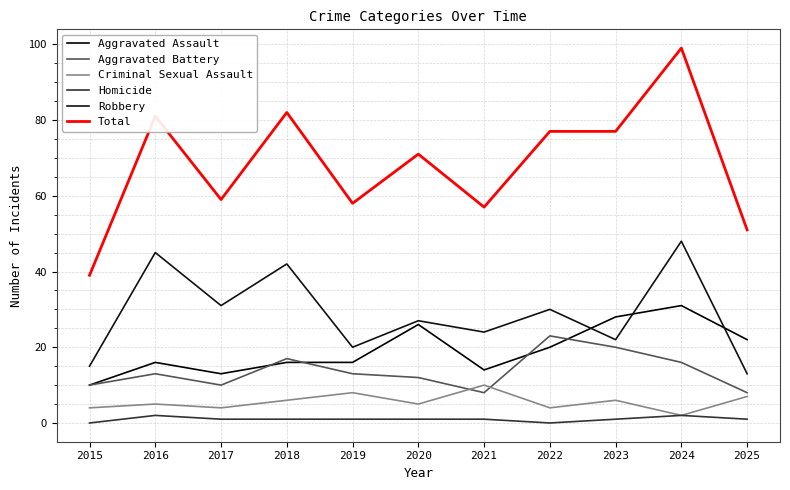

Which series has the largest total across all categories?

Total